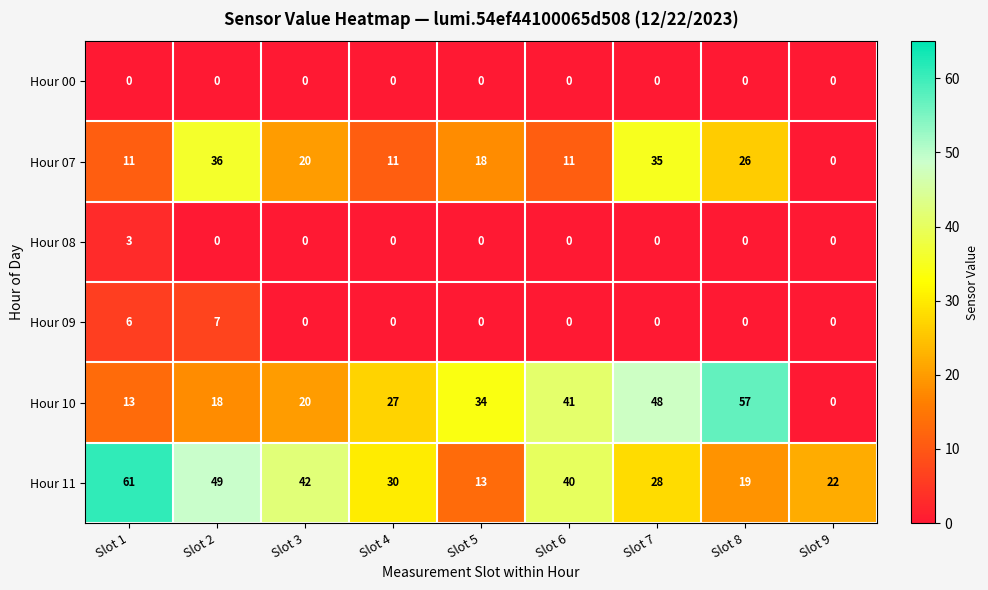

What is the sum of the Hour 11 values at Slot 9 and Slot 6?

62